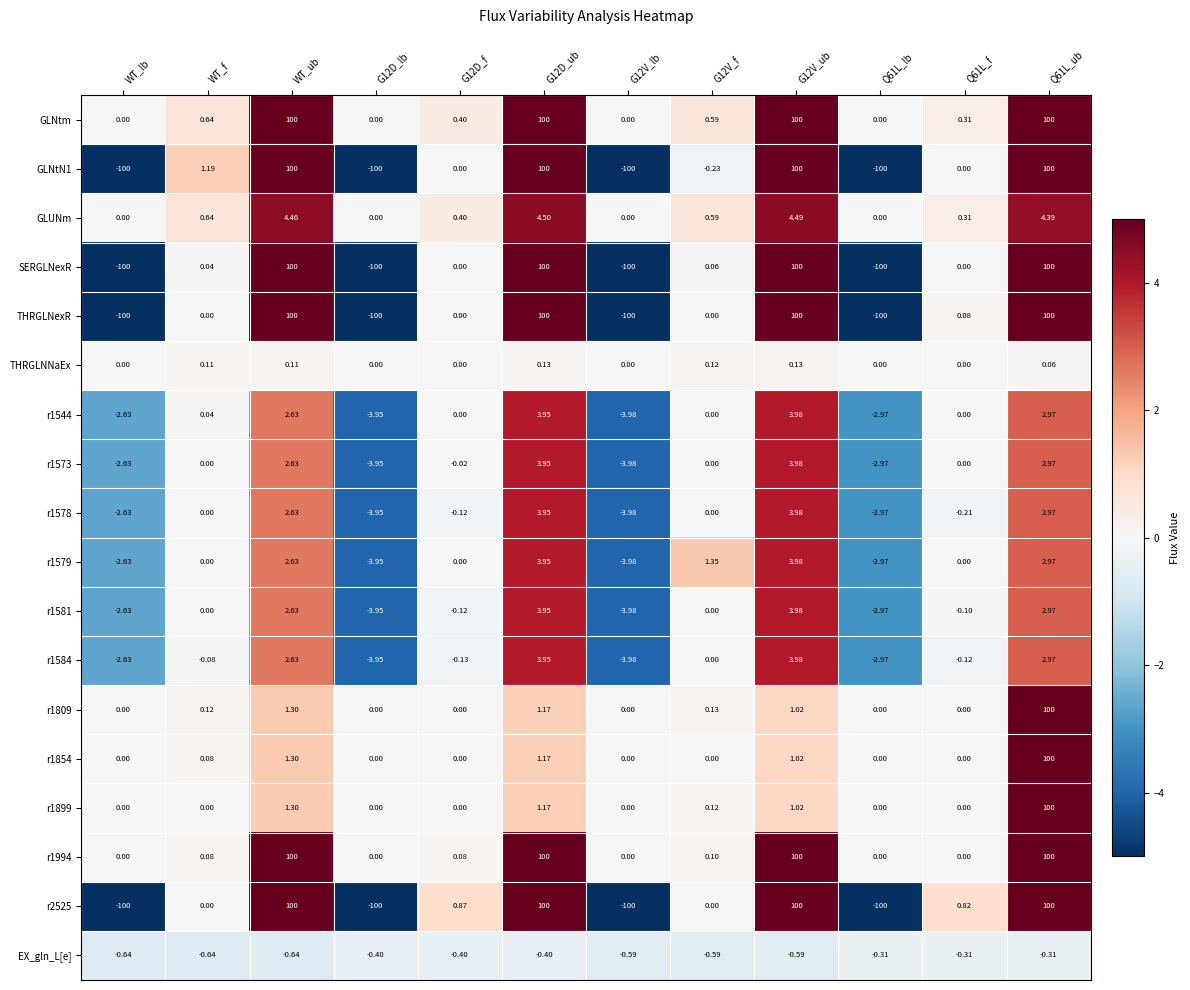

Is the value of r2525 at WT_ub greater than the value of r1578 at G12D_ub?

Yes